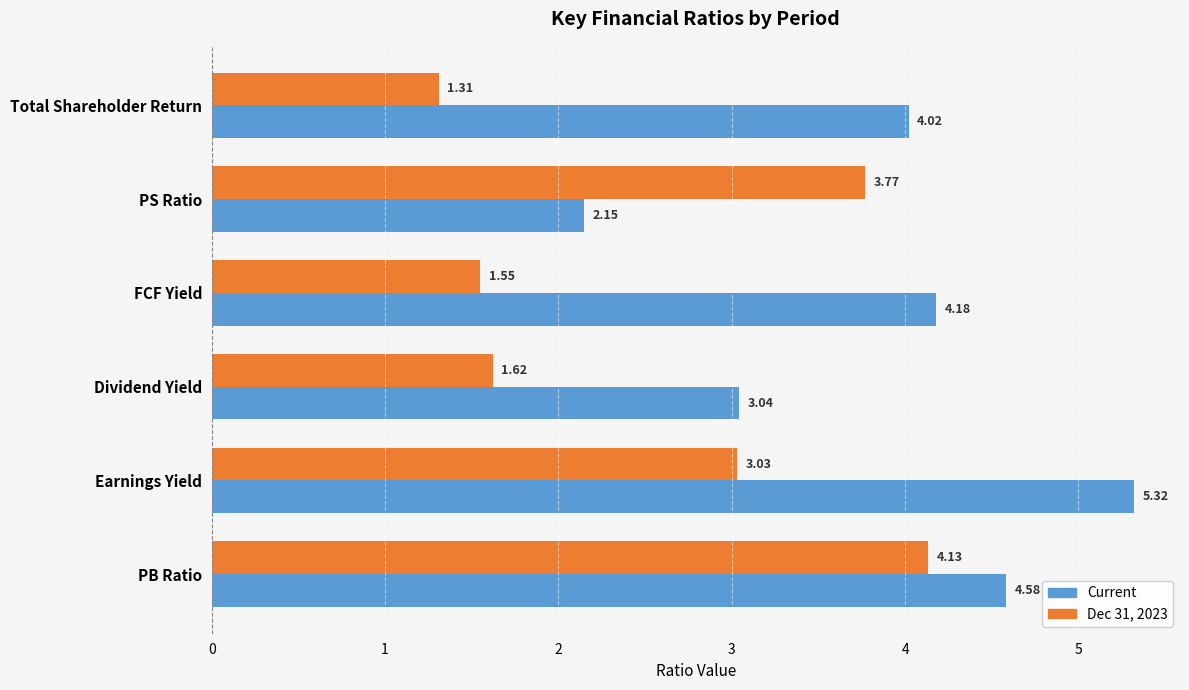

What is the spread (max minus min) of values at Total Shareholder Return?

2.7